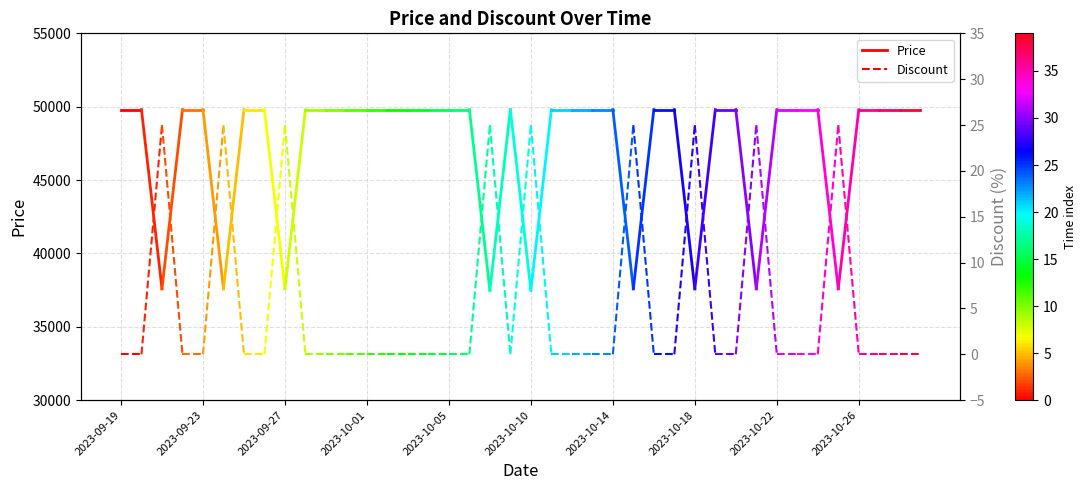

At which label does Discount reach its peak?

2023-09-19